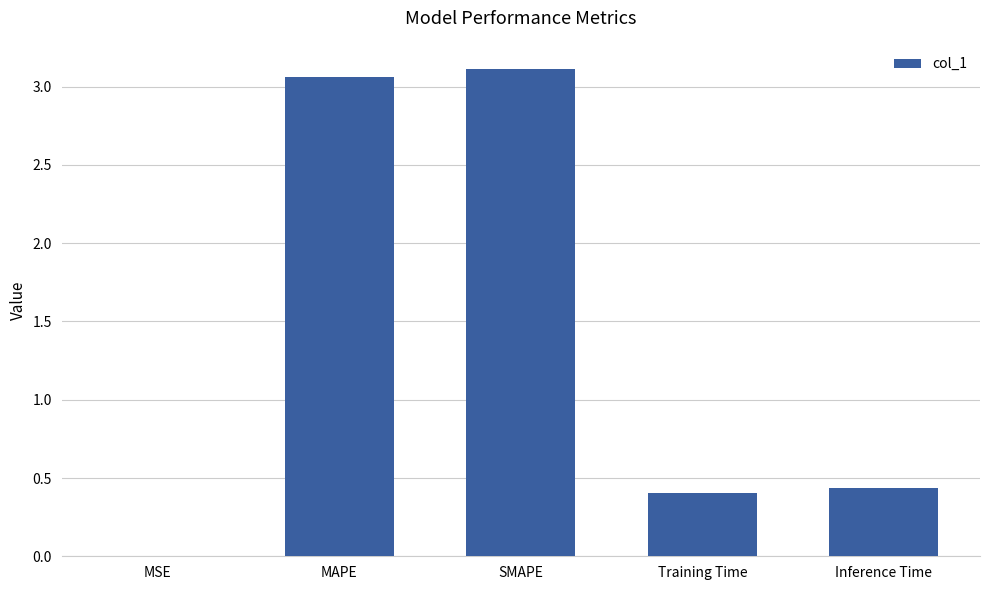

The chart shows a value of 5.3 at MAPE. True or false?

False